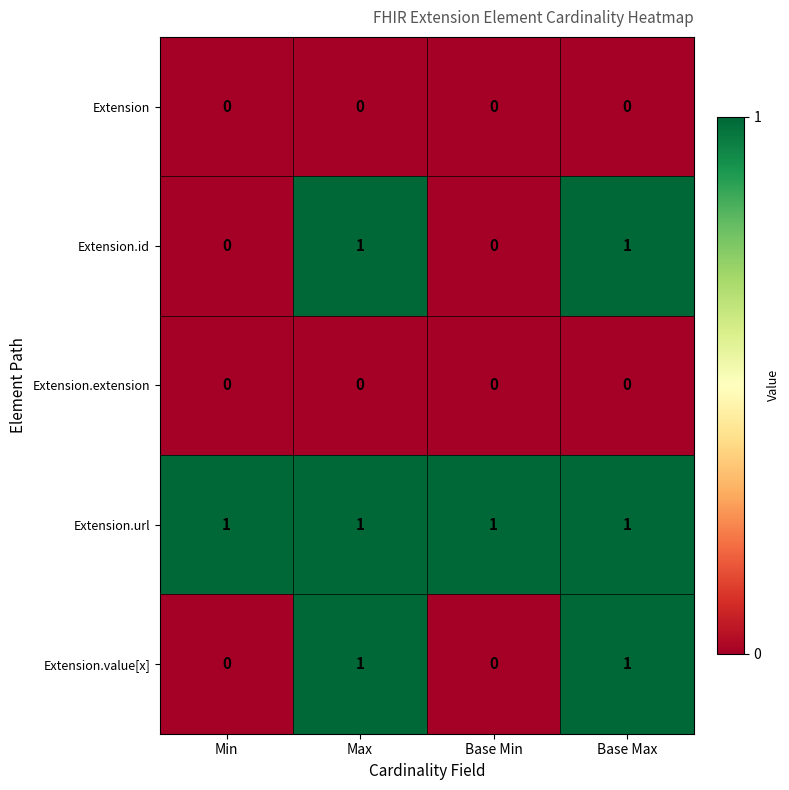

Is the value of Extension.url at Max greater than the value of Extension.extension at Base Max?

Yes